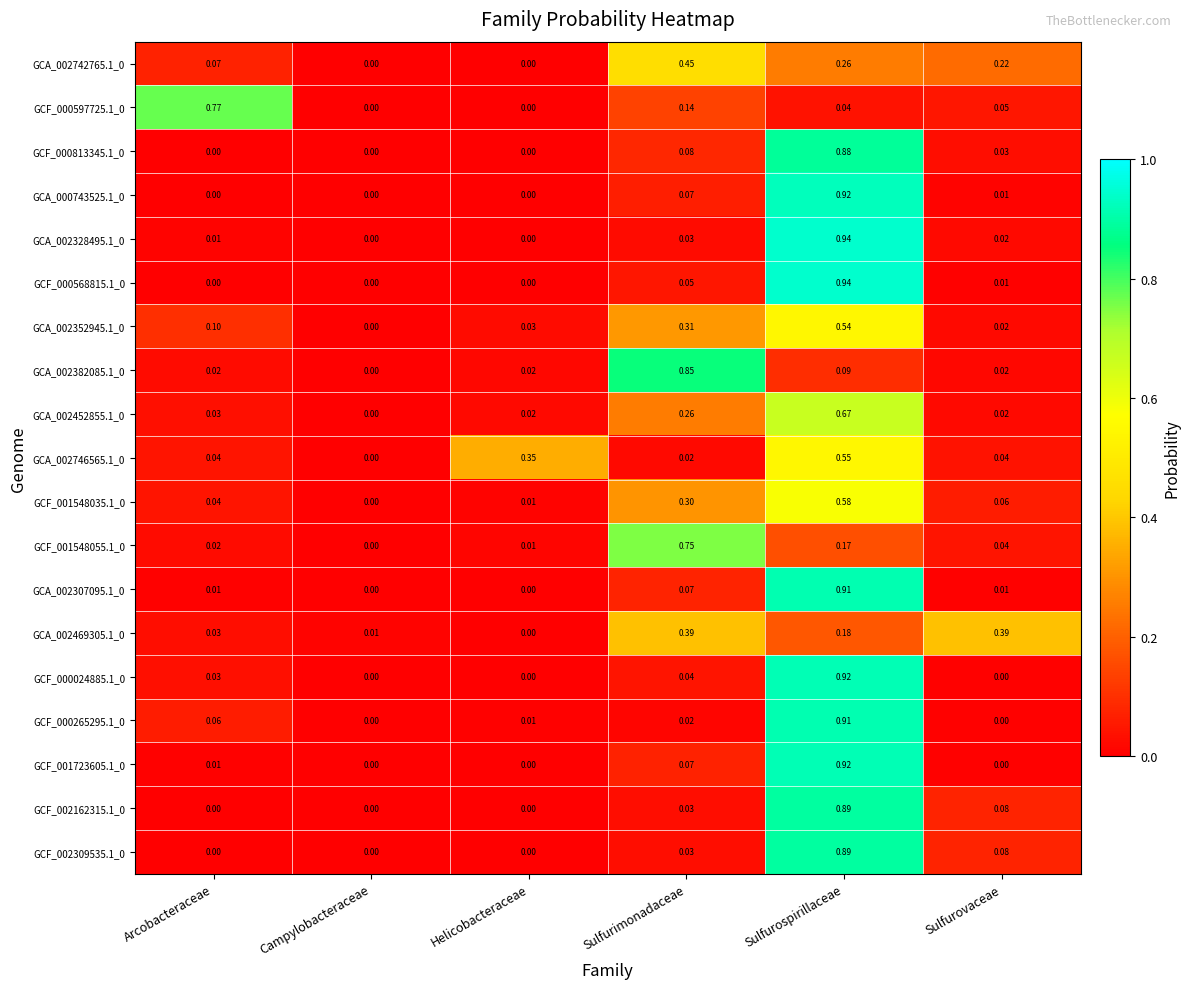

Which label corresponds to the largest value in the chart?

Sulfurospirillaceae